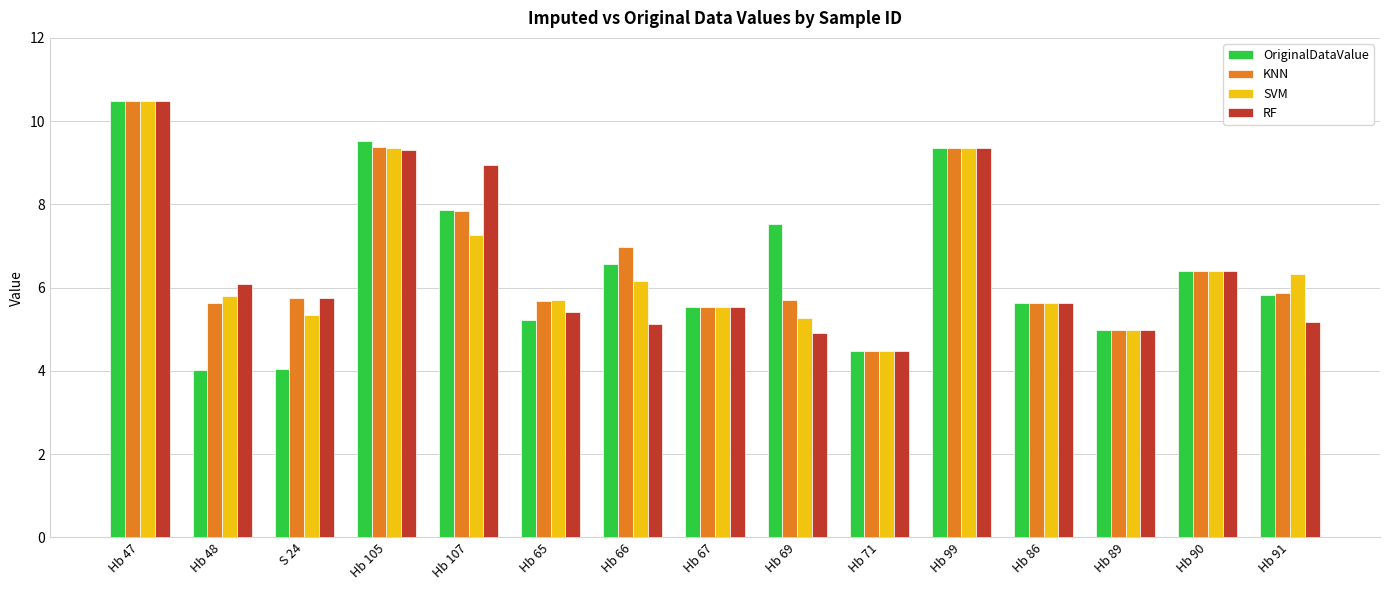

What is the label of the 6th bar from the left?

Hb 65